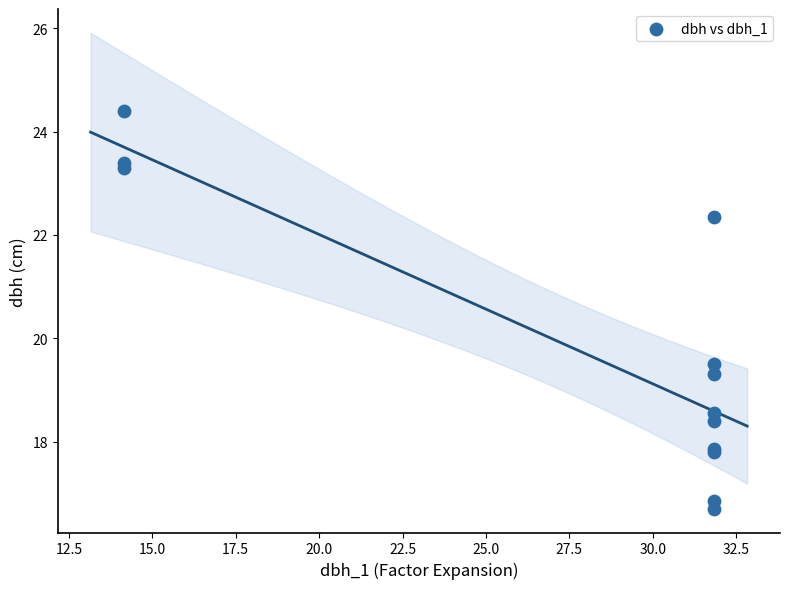

What Y value in the scatter plot is closest to 20?

19.5